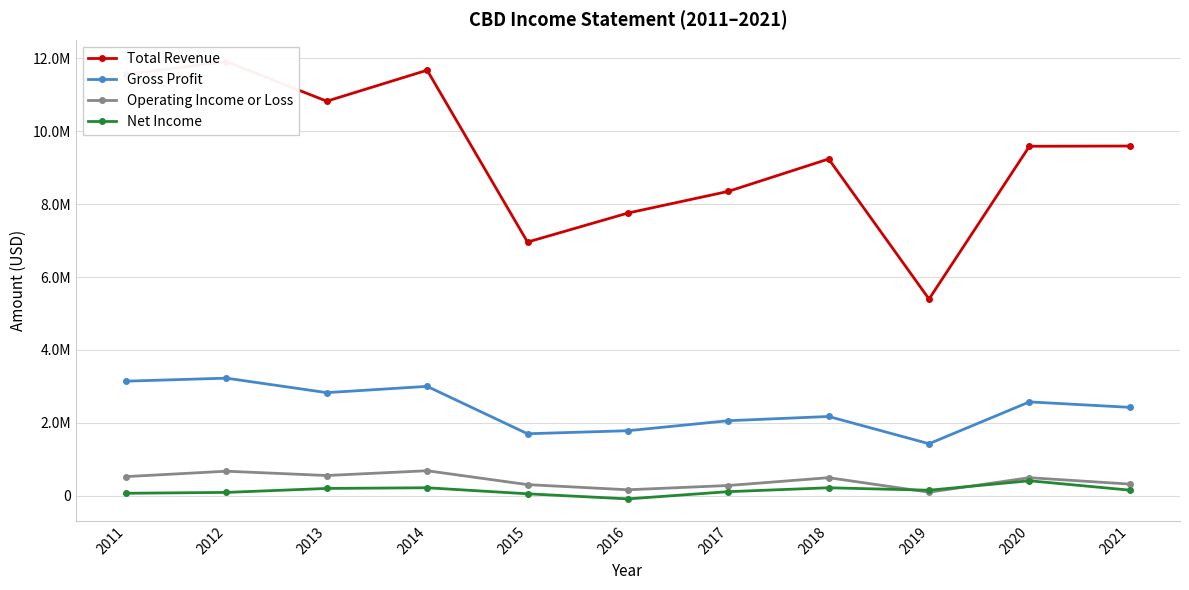

The value of Total Revenue at 2017 is 11011351. True or false?

False